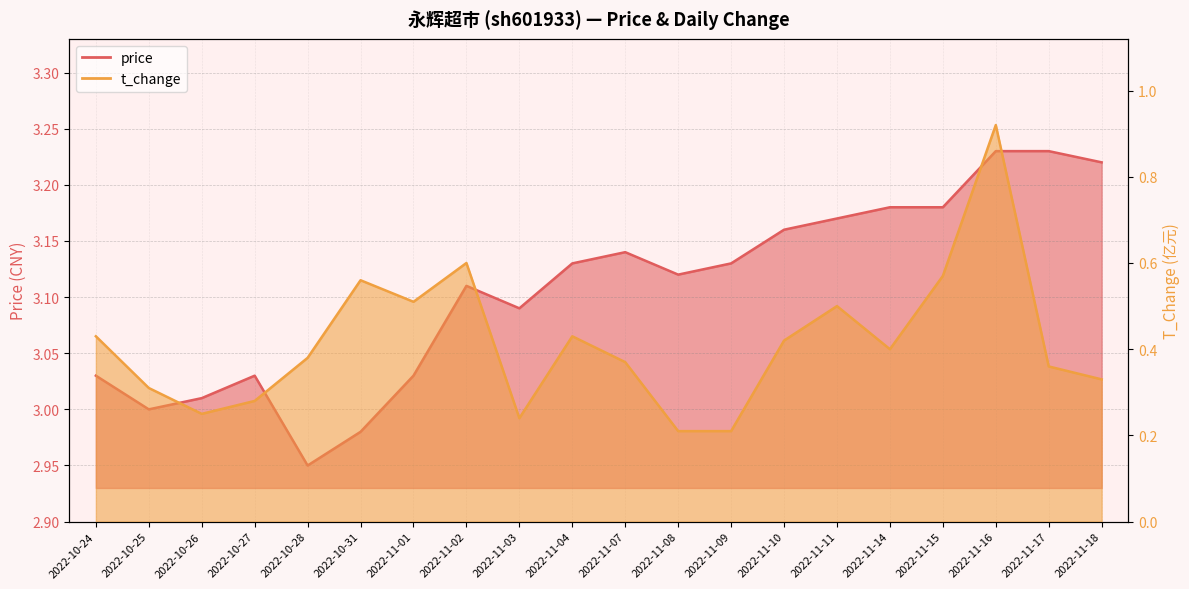

What is the sum of the t_change values at 2022-11-17 and 2022-11-11?

0.9